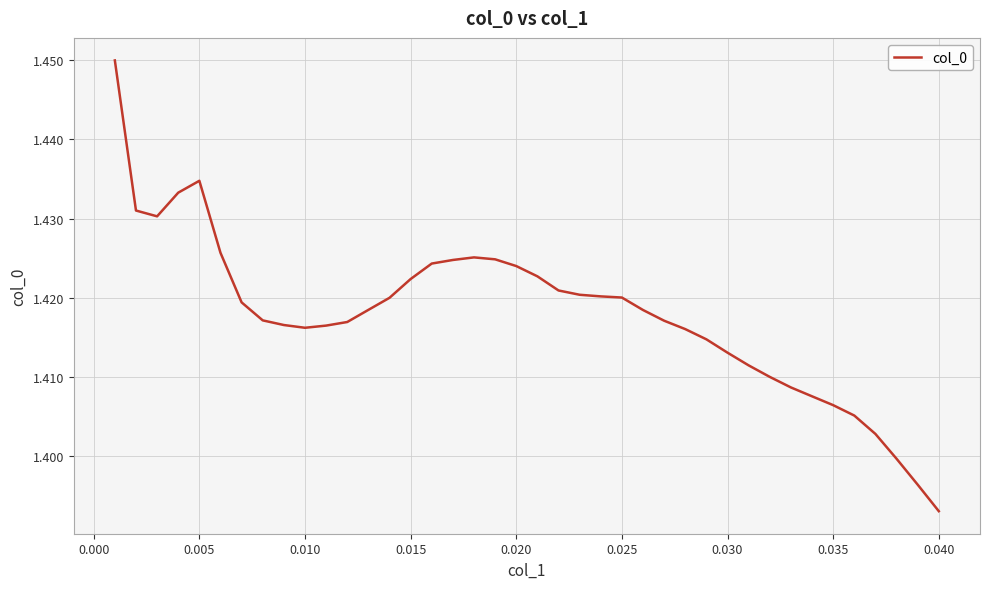

Is this an area chart (filled region under the line)?

No